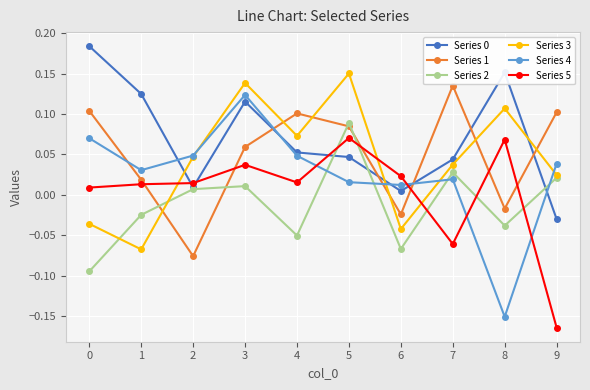

True or false: Series 4 has more than 1 points higher than both neighbors.

True